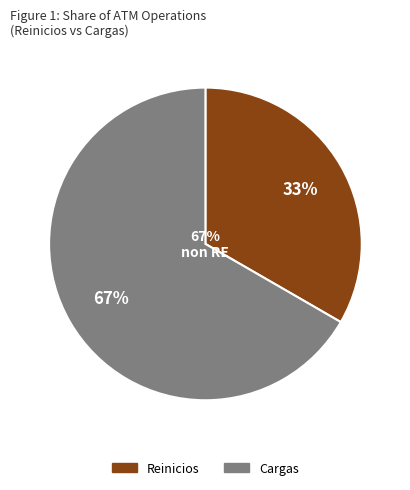

Do Reinicios and Cargas together represent more than half of the pie?

Yes